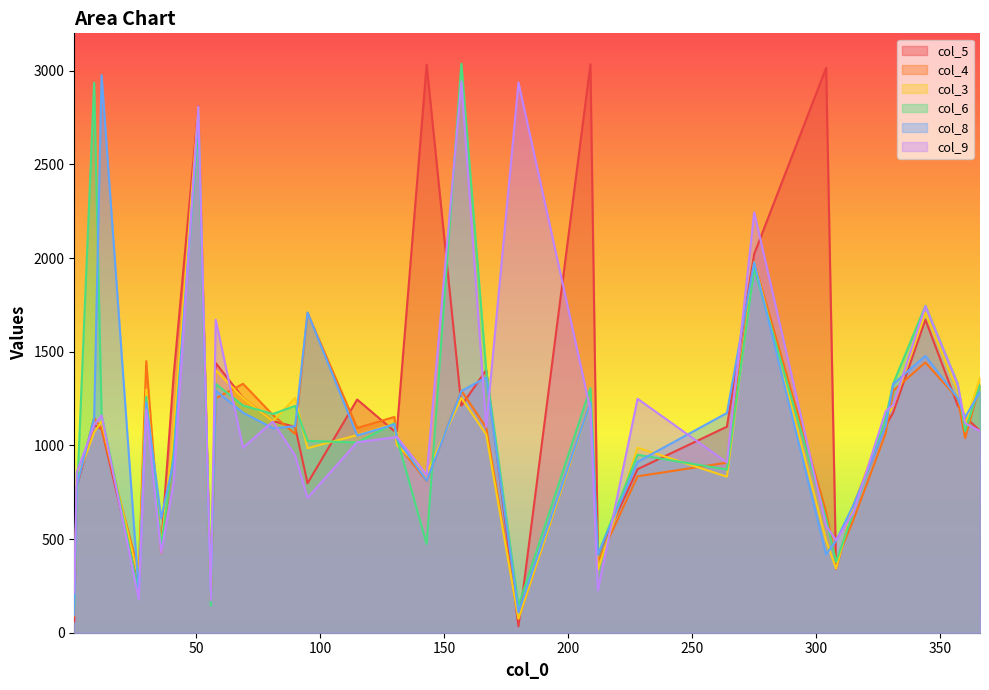

At which category does col_5 reach its first local peak?

9